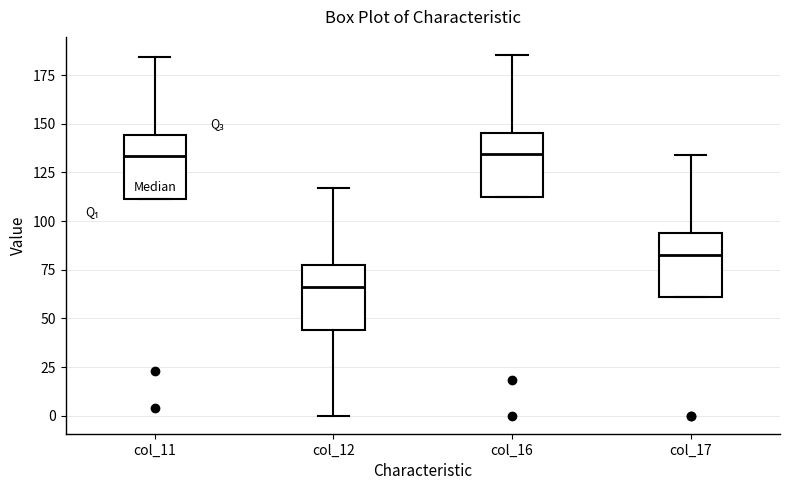

Which box has the lowest median line?

col_12